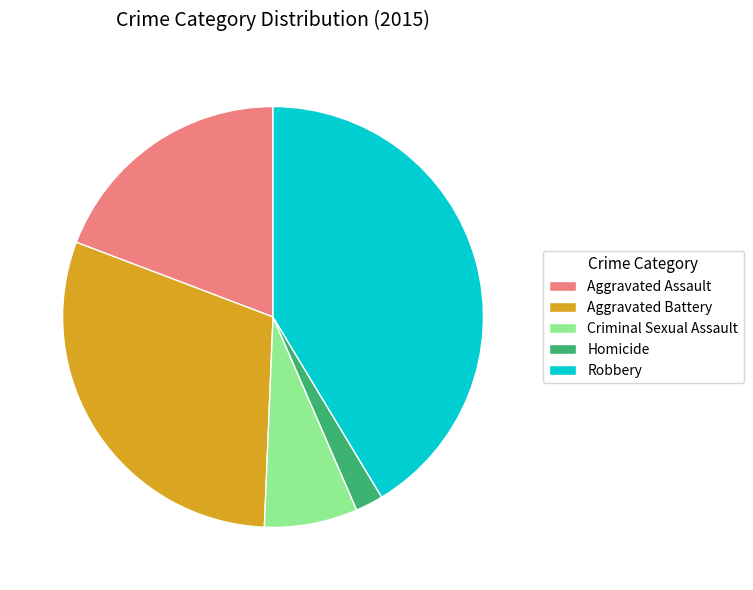

What is the ratio of the value at Robbery to the value at Aggravated Battery?

1.4